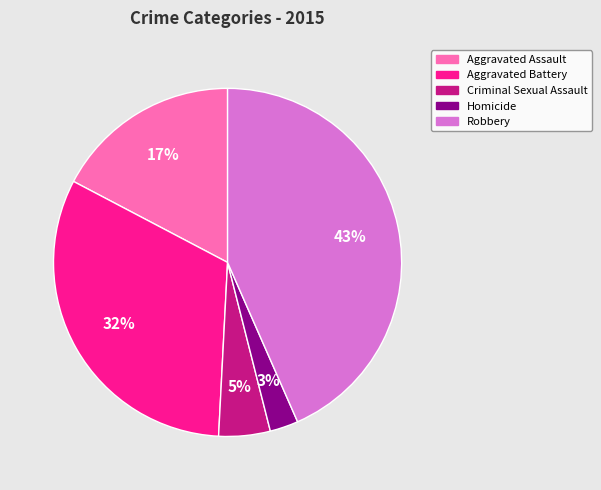

To the nearest percent, what portion does Aggravated Battery represent?

32%